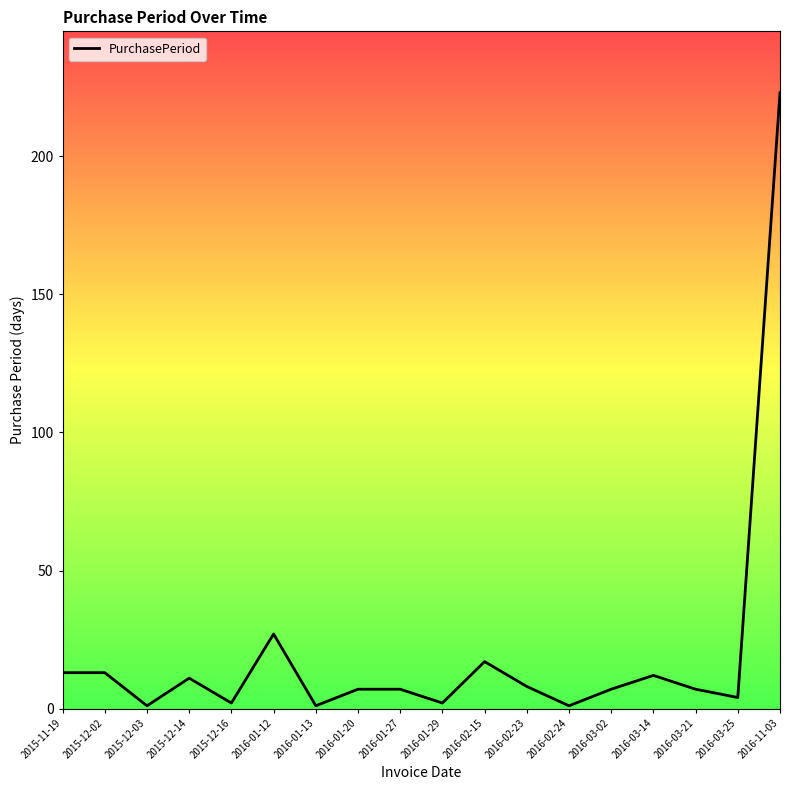

What is the change in value from 2015-12-14 to 2016-11-03?

+212